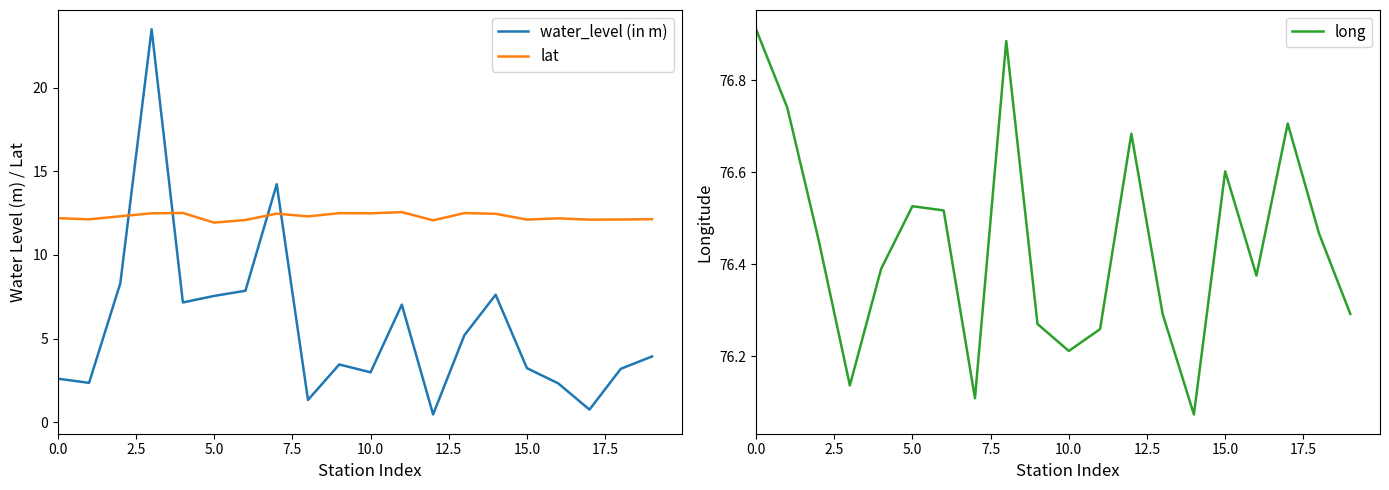

What is the difference between the water_level (in m) values at 11 and 17?

6.3